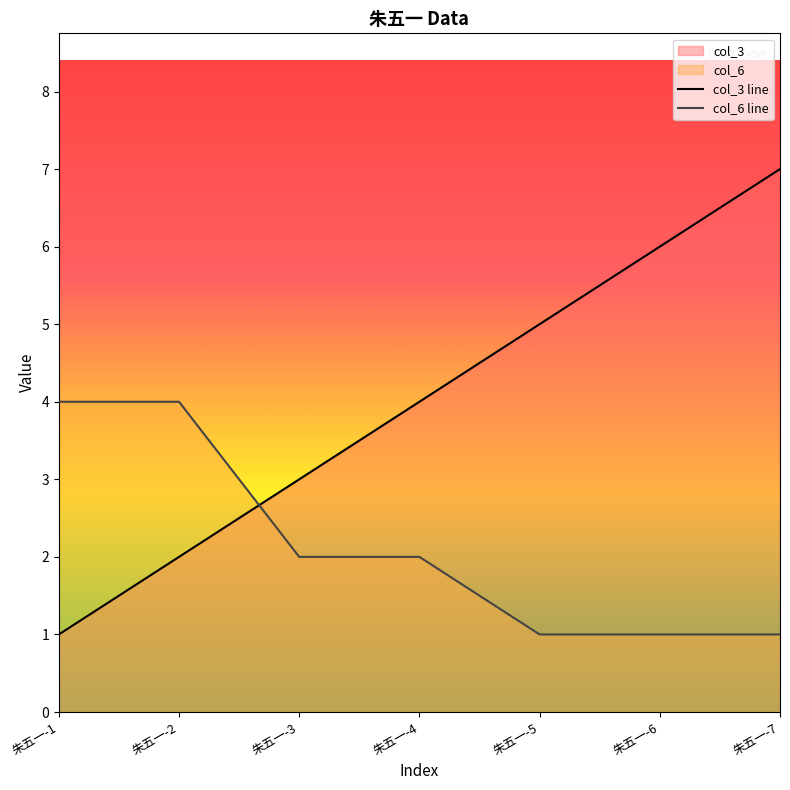

Which category has the highest value across all series?

朱五一-7